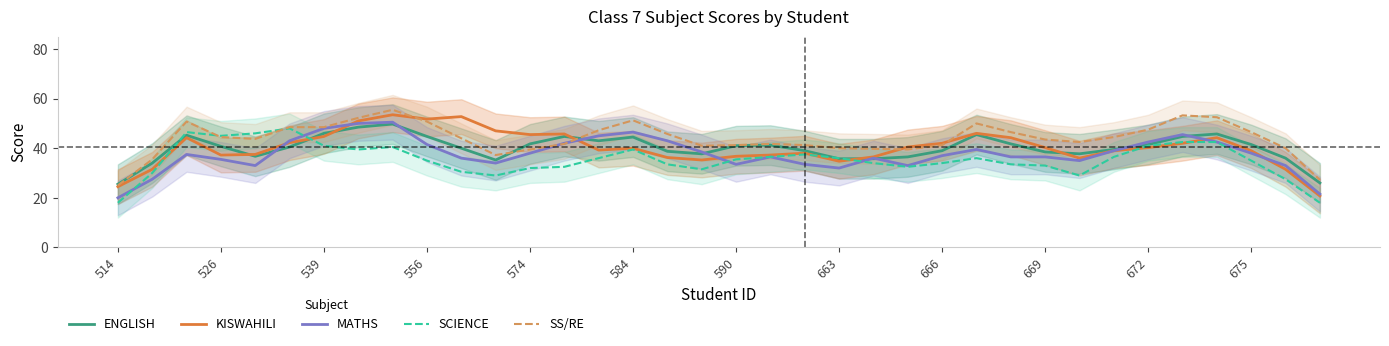

What is the difference between the maximum and second lowest values in the MATHS series?

29.0